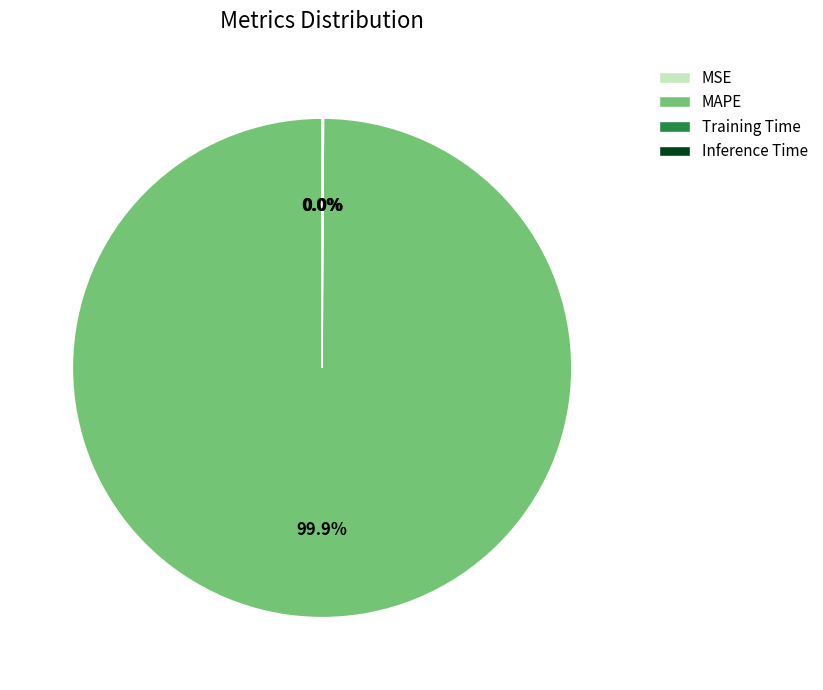

Which slice is the largest?

MAPE